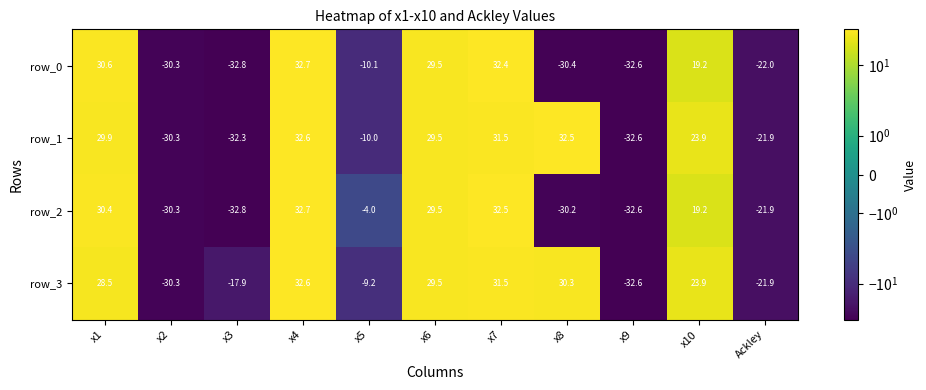

Rank the categories by row_2 value from highest to lowest.

x4, x7, x1, x6, x10, x5, Ackley, x8, x2, x9, x3